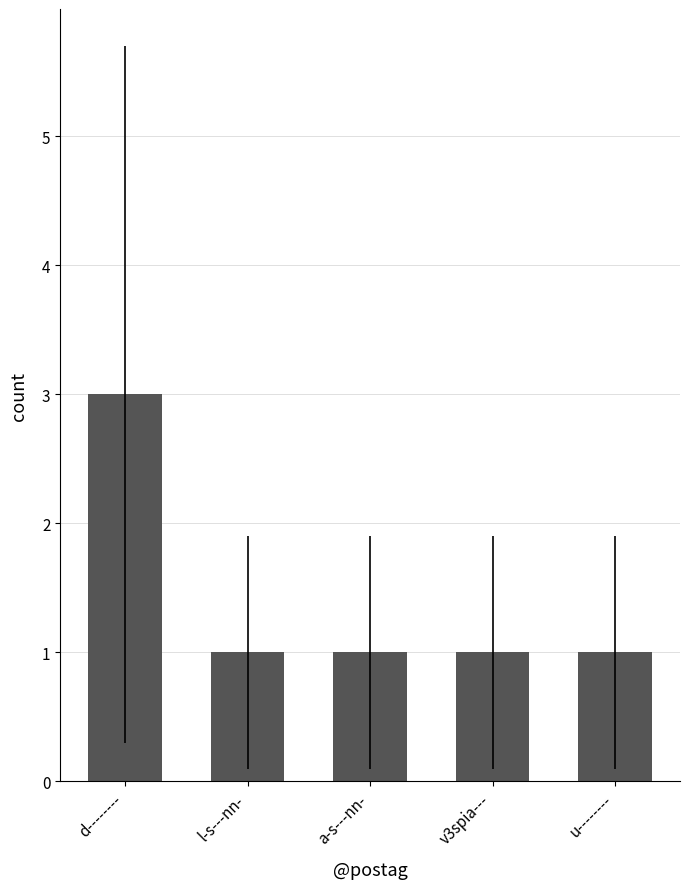

What is the sum of the values at v3spia--- and l-s---nn-?

2